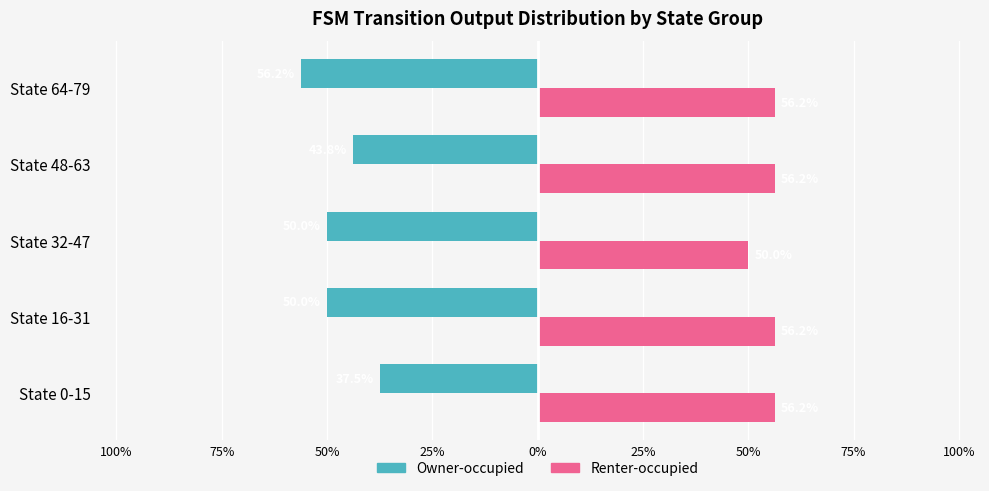

What are all the series names shown in the legend?

Owner-occupied, Renter-occupied